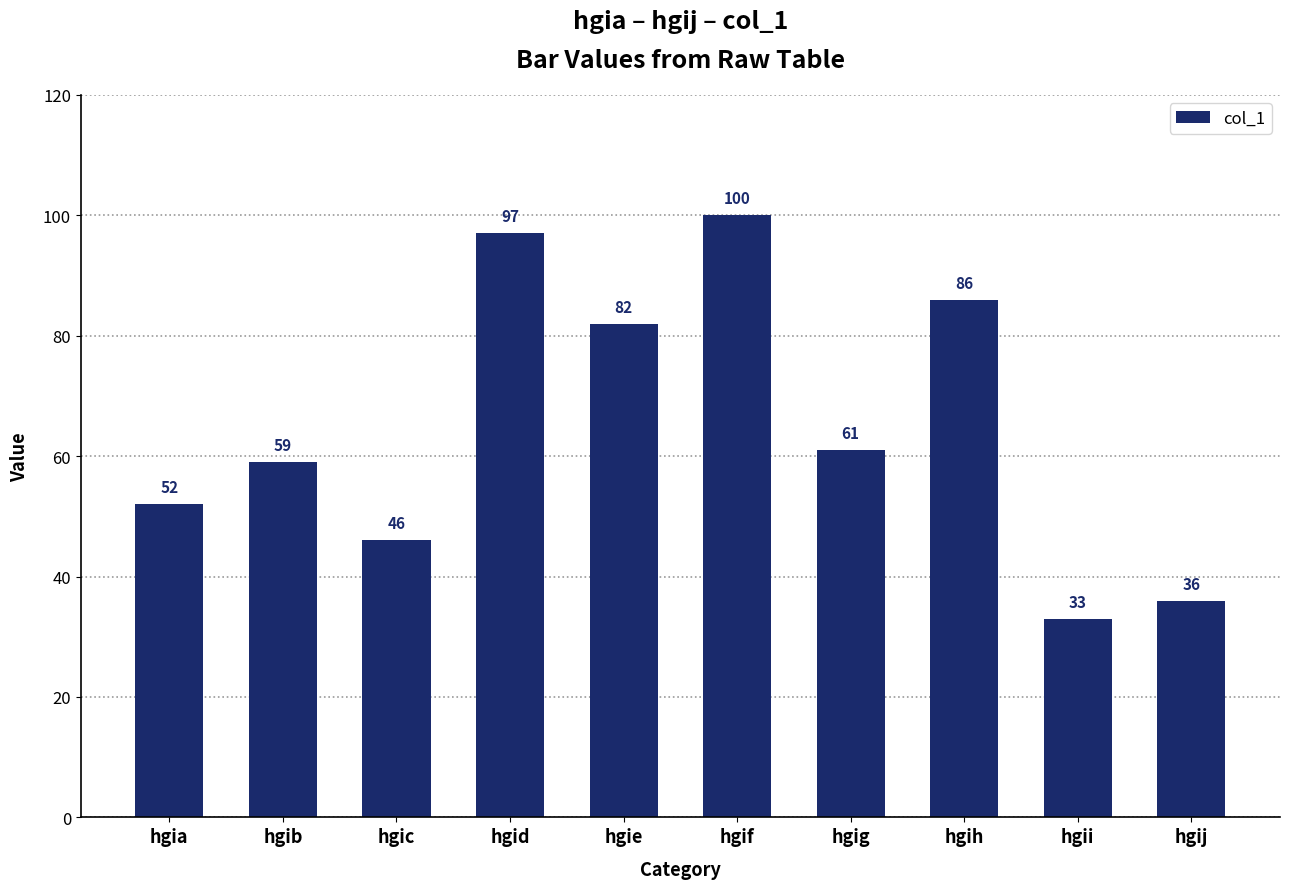

What is the value of the 10th bar from the left?

36